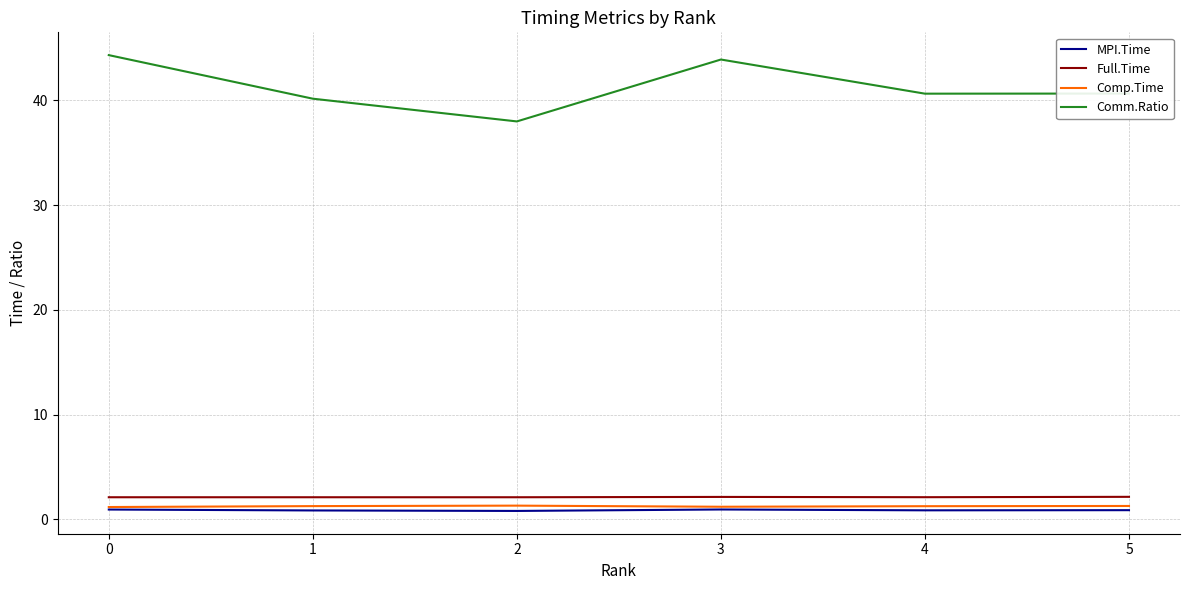

Count the Comp.Time values in the range 1 to 2.

6